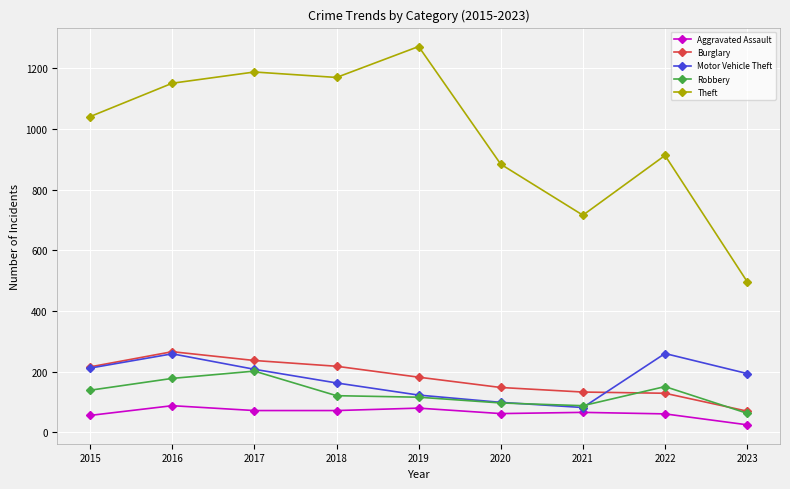

How many categories are shown in the chart?

9